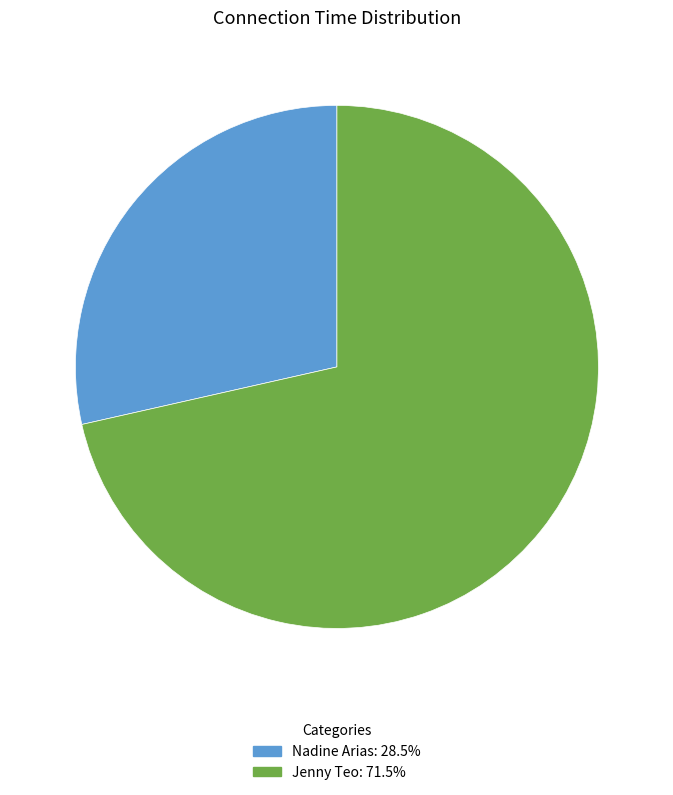

Is there a majority slice in this chart?

Yes